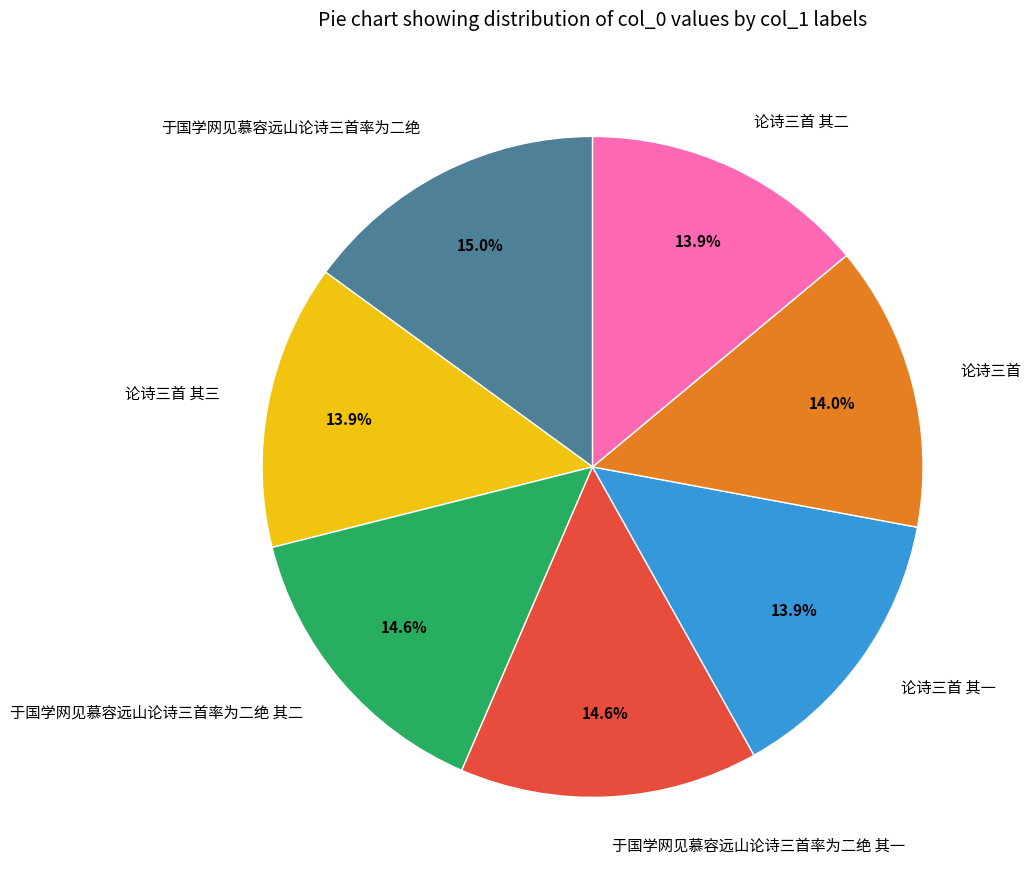

Does 于国学网见慕容远山论诗三首率为二绝 其二 account for over 50% of the chart?

No